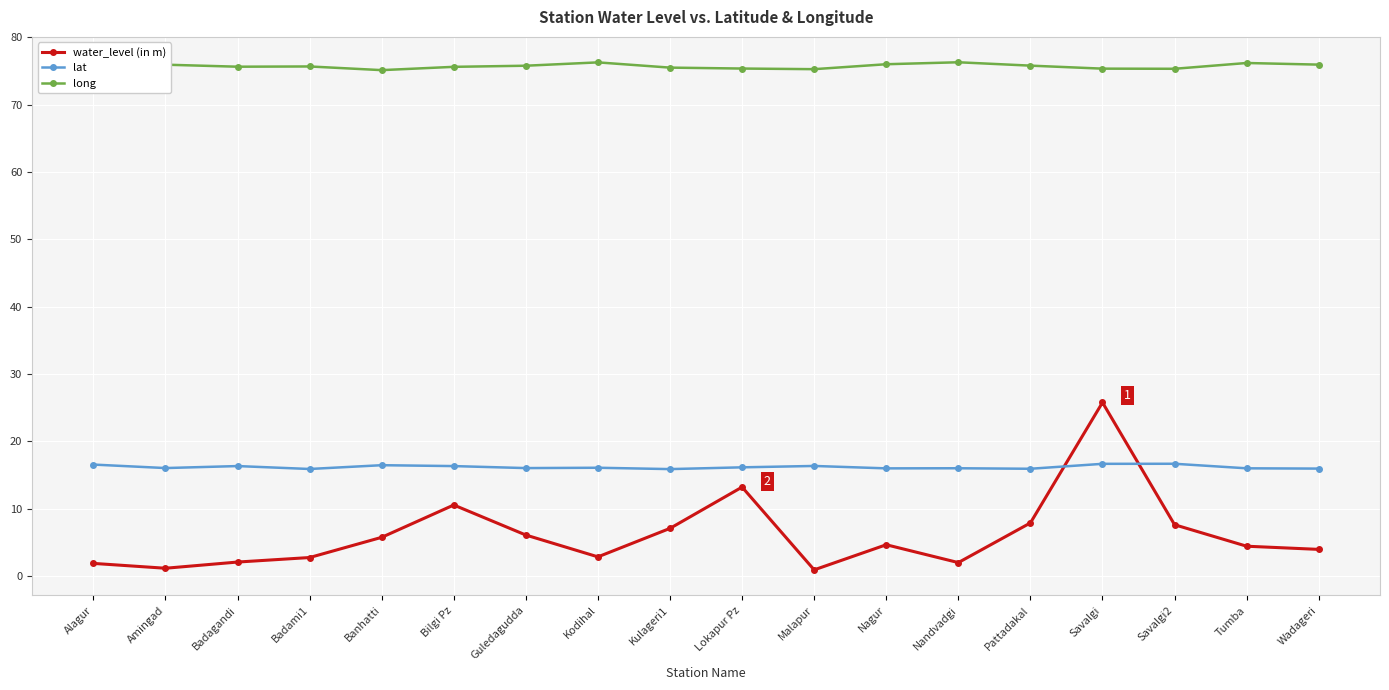

True or false: long and lat intersect in this chart.

False